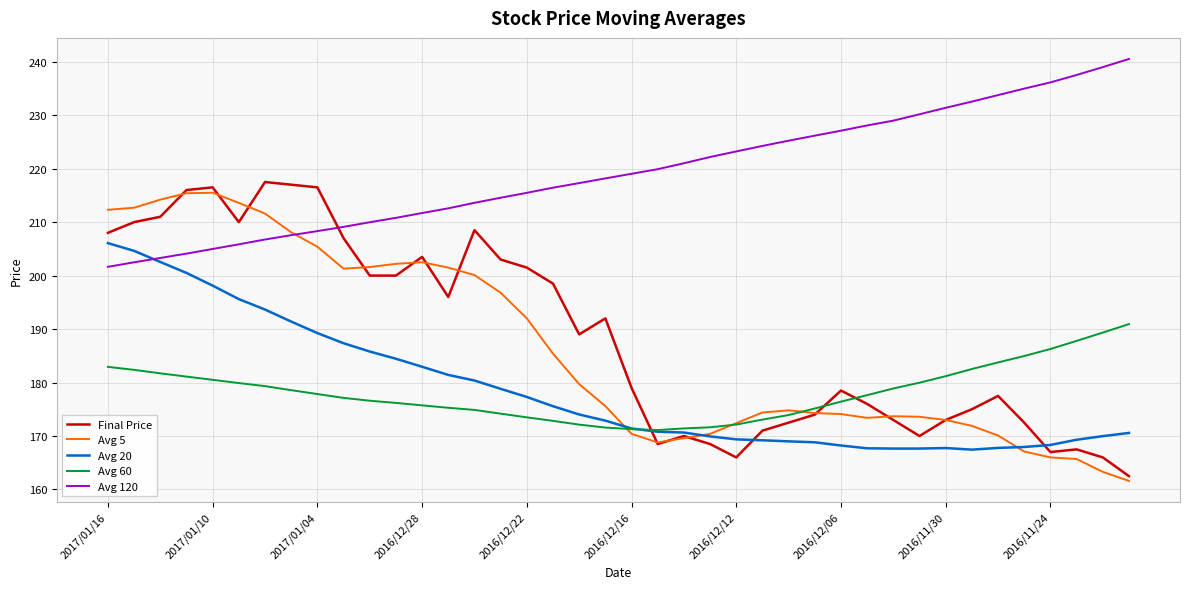

What is the greatest value displayed?

240.5